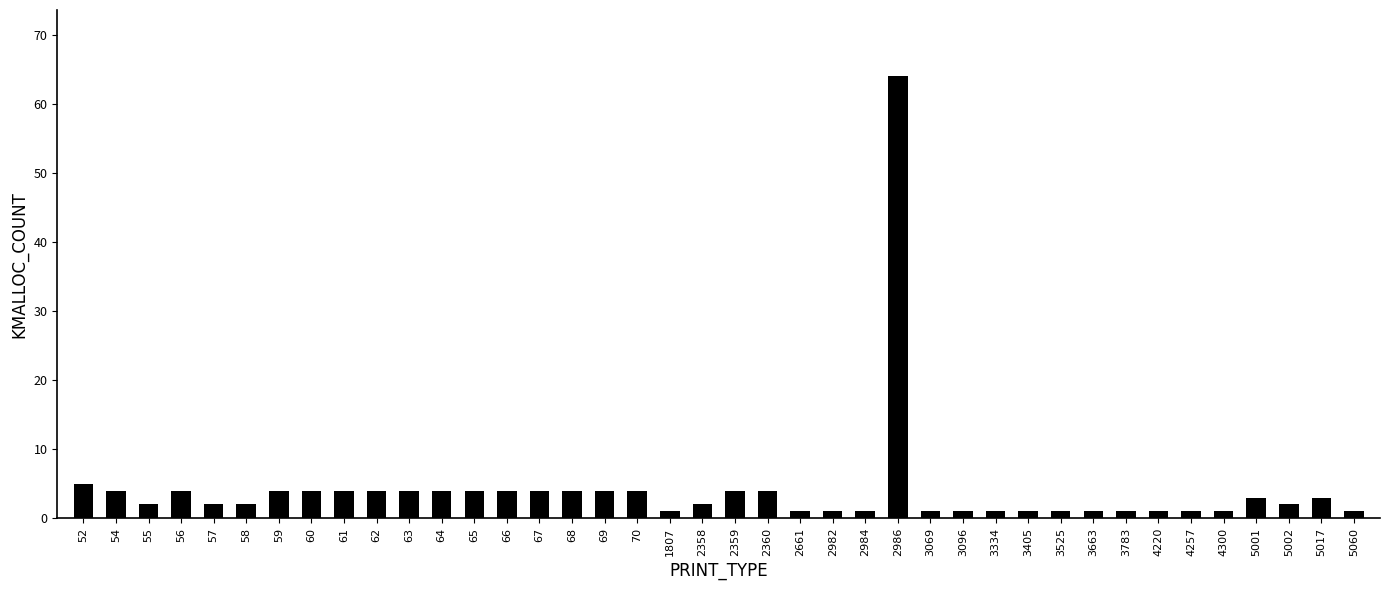

What is the value of the 35th bar from the left?

1